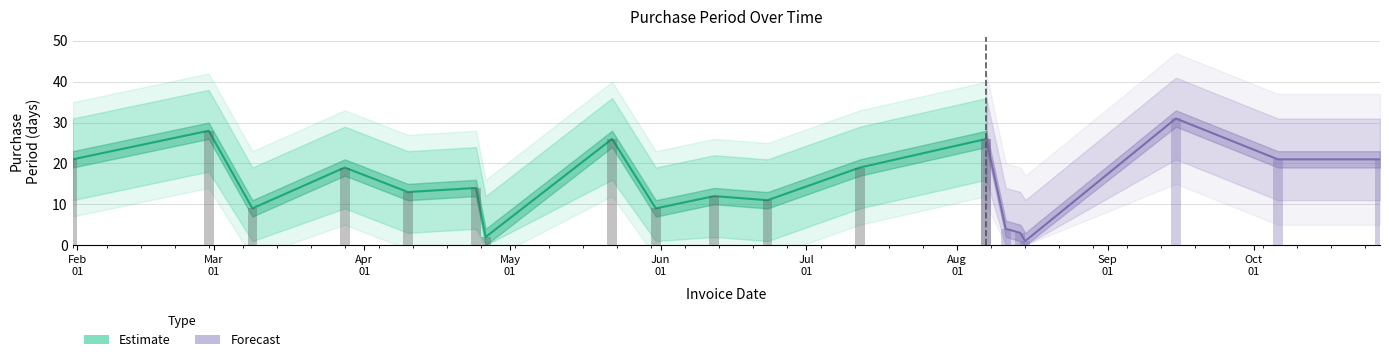

At which label is Upper closest to 26?

2017-04-24